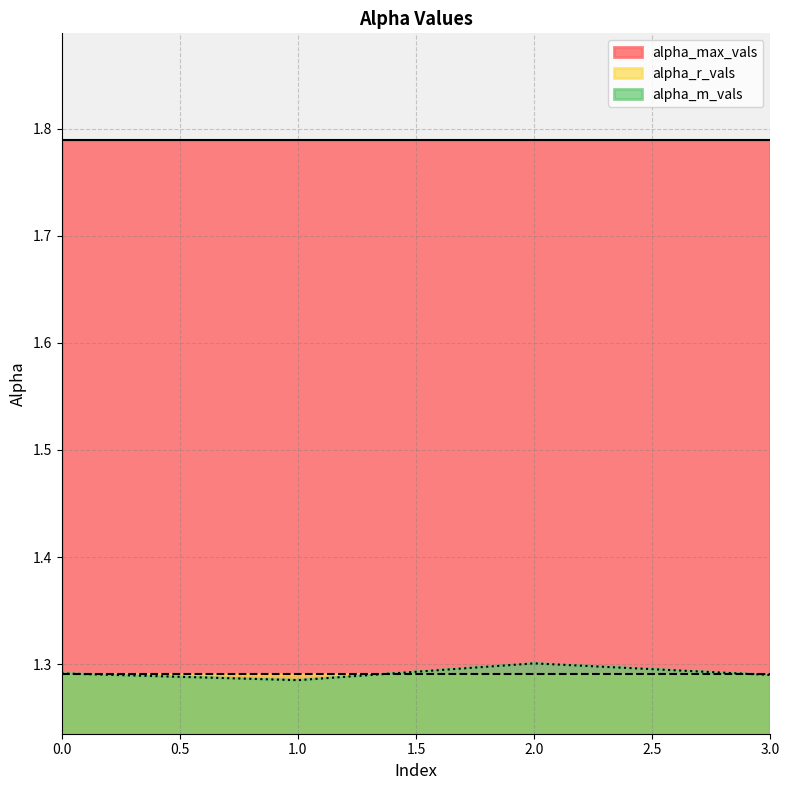

At which category is the sum across all series the highest?

2